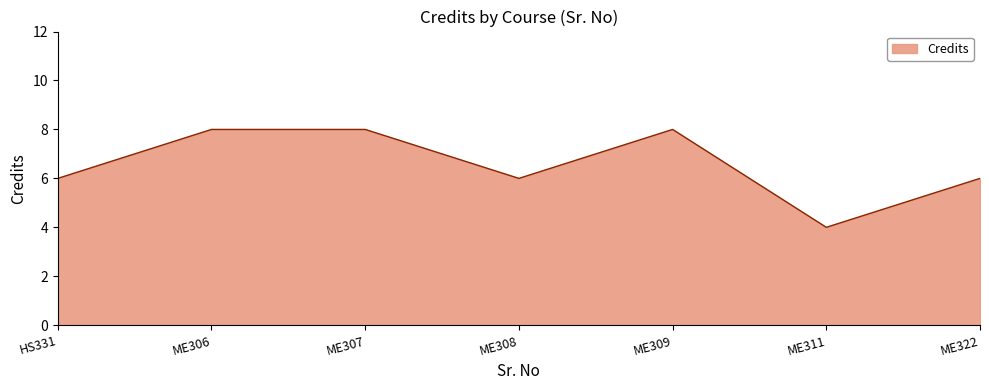

Reading left to right, extract all data points from this chart.

6	8	8	6	8	4	6